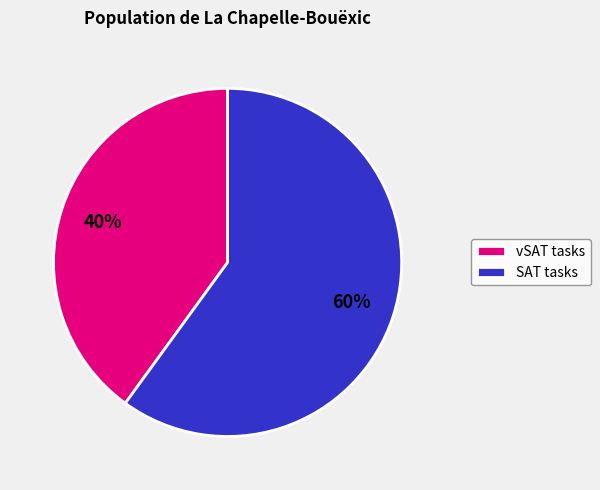

Do SAT tasks and vSAT tasks together represent more than half of the pie?

Yes